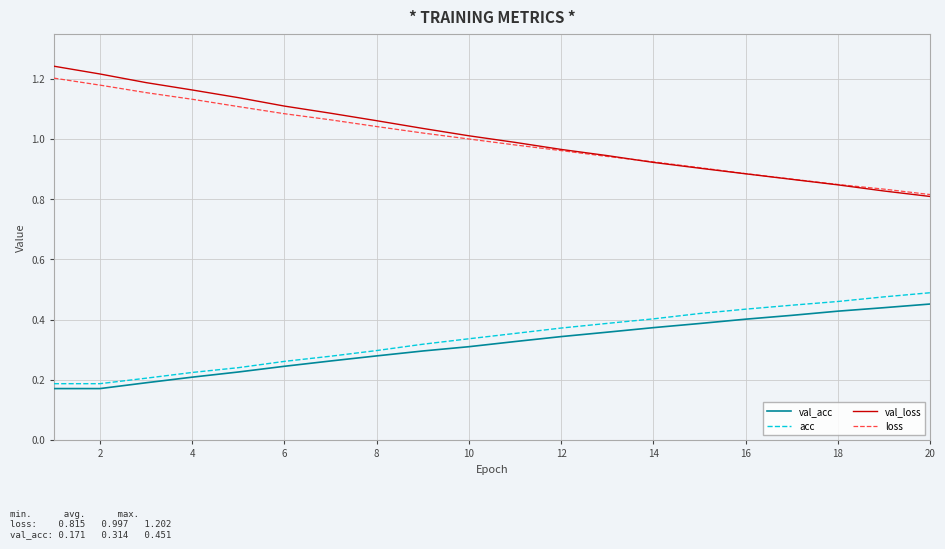

Which series has the widest spread of values?

val_loss